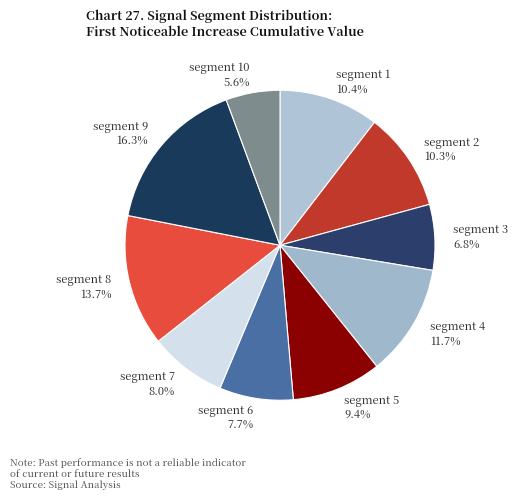

Is the sum of segment 2 and segment 10 greater than half?

No